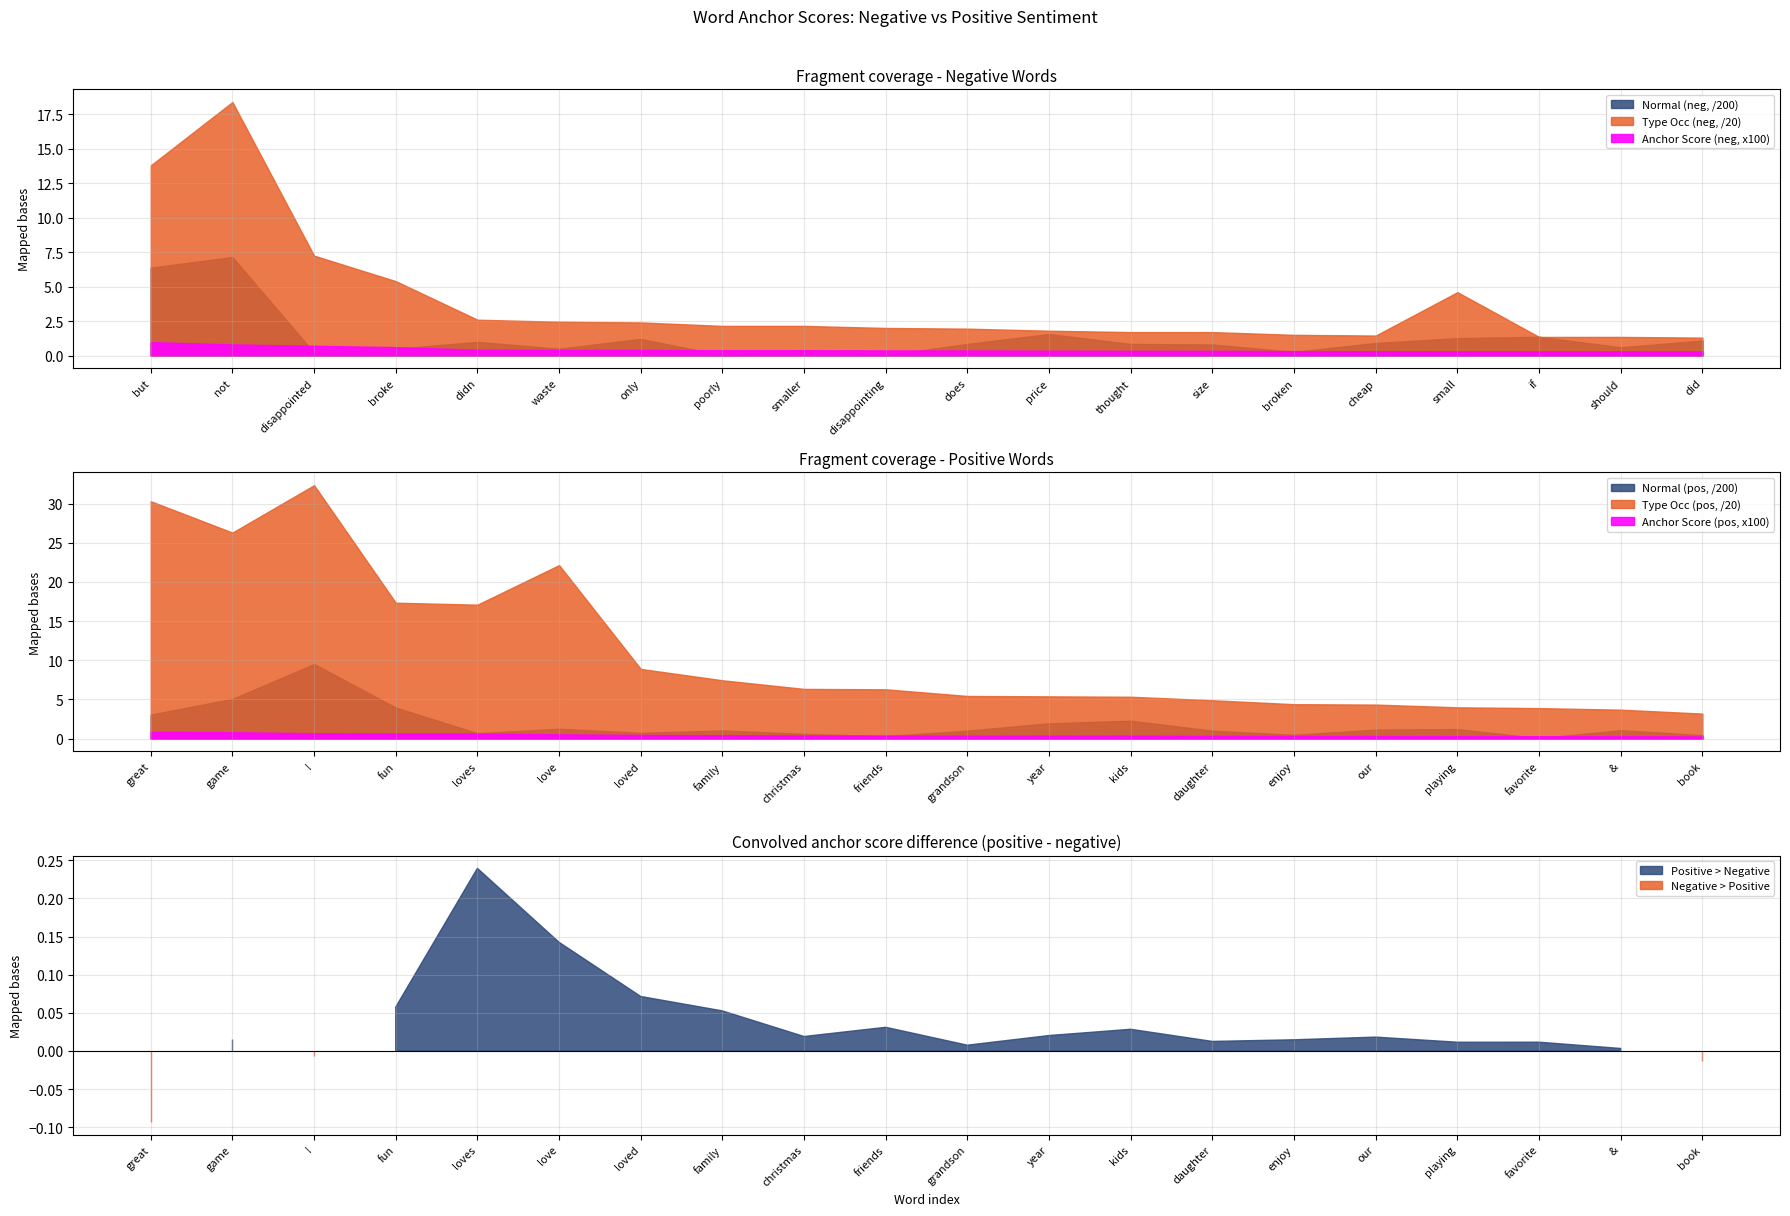

How many interior local valleys does the negative normal series have?

6